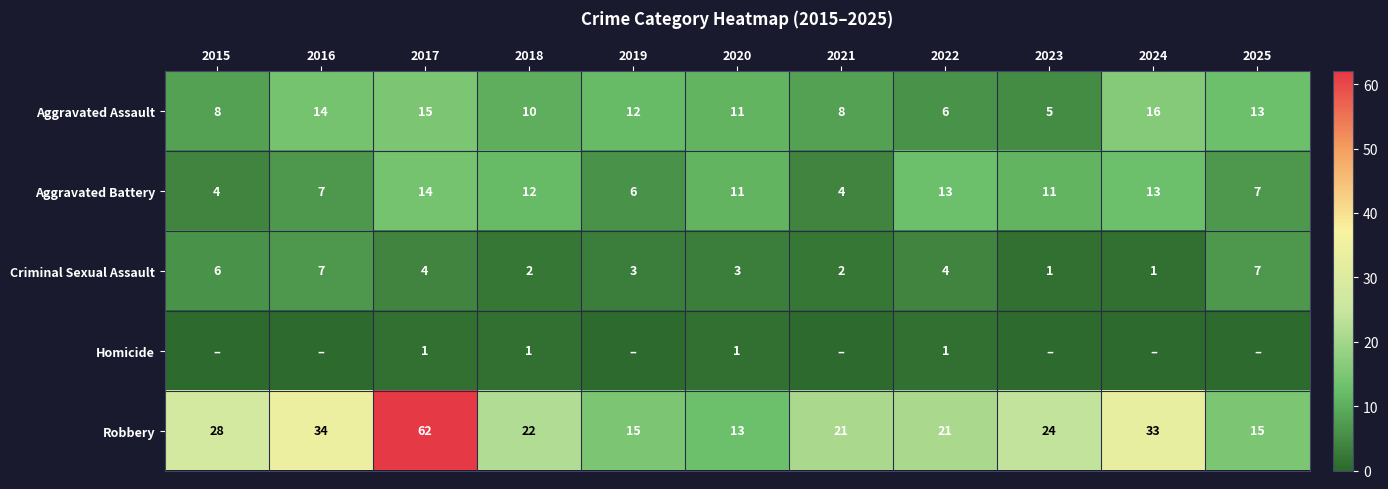

Is the value of Aggravated Battery at 2015 greater than the value of Criminal Sexual Assault at 2020?

Yes